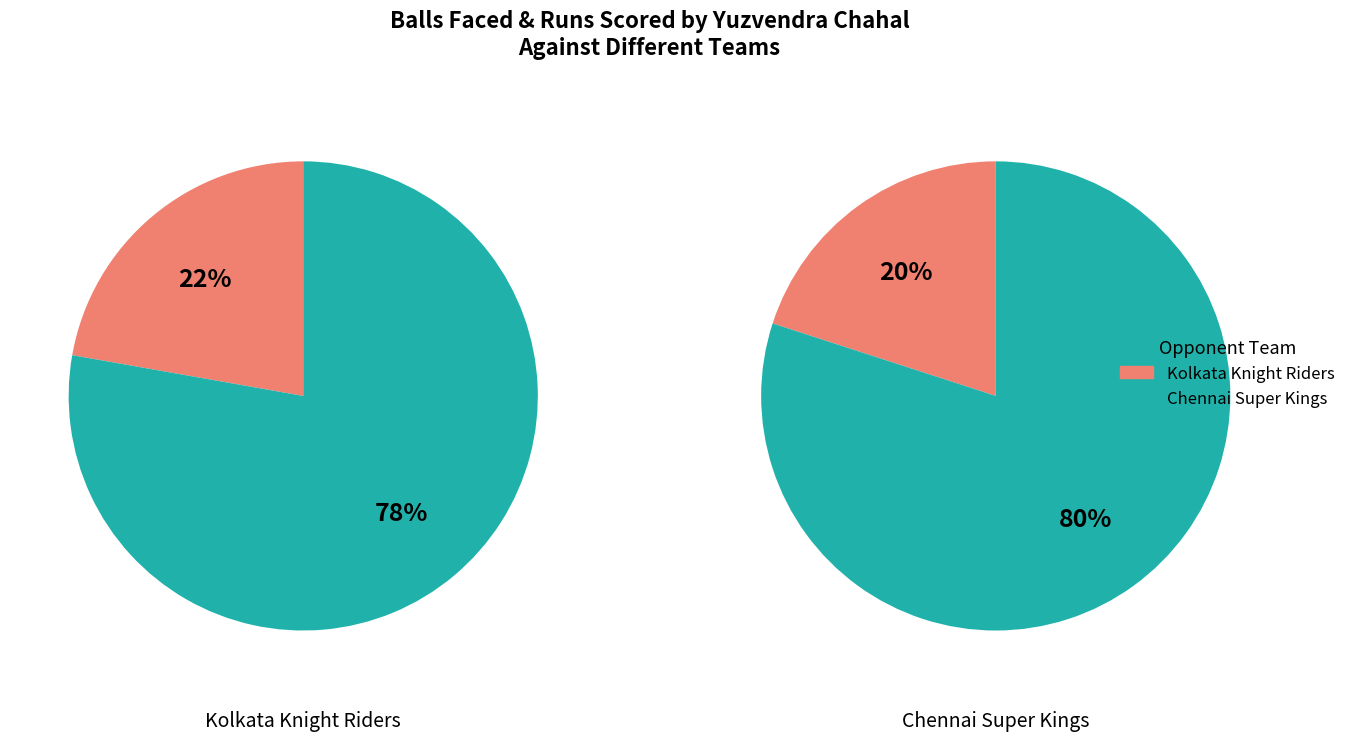

To the nearest percent, what is the difference between the largest and smallest slice percentages?

56%